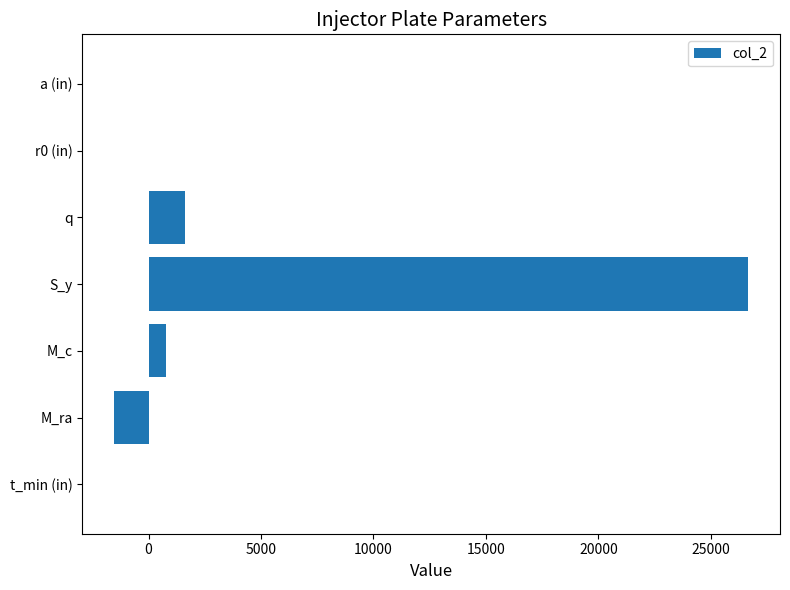

Which has a higher value, r0 (in) or S_y?

S_y